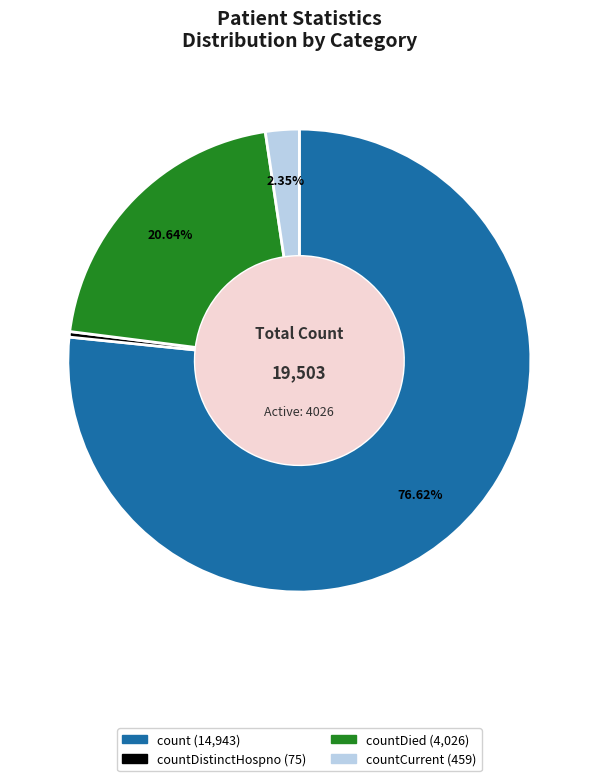

How many slices are in this pie chart?

4